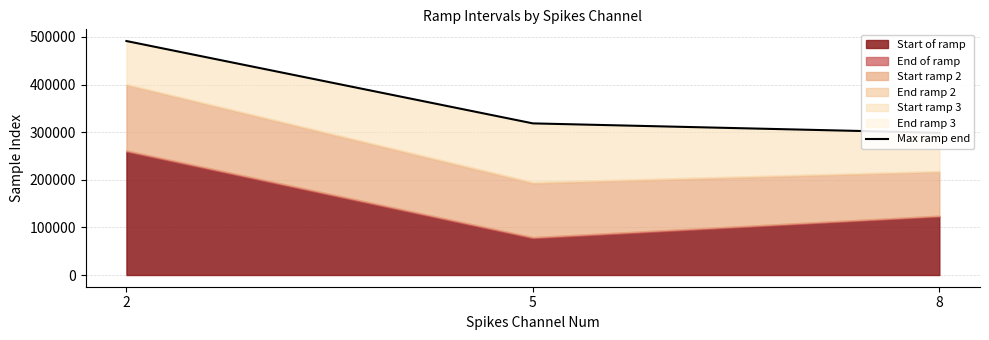

Approximately how many times larger is the value at 5 compared to 8?

1.1